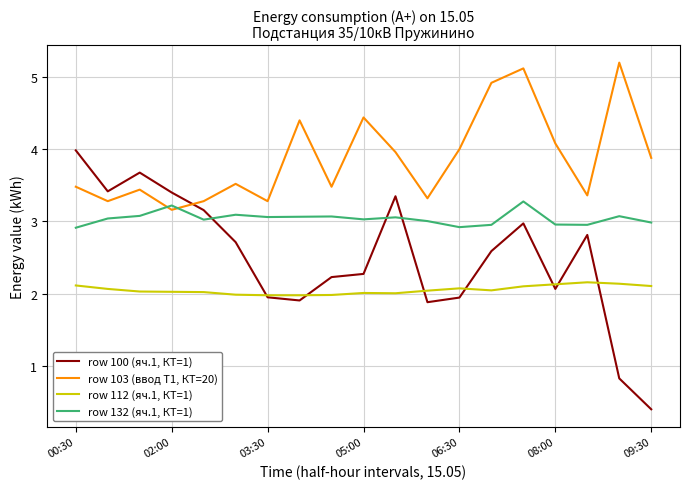

What is the difference between the maximum and minimum values in the row 112 (яч.1, КТ=1) series?

0.2